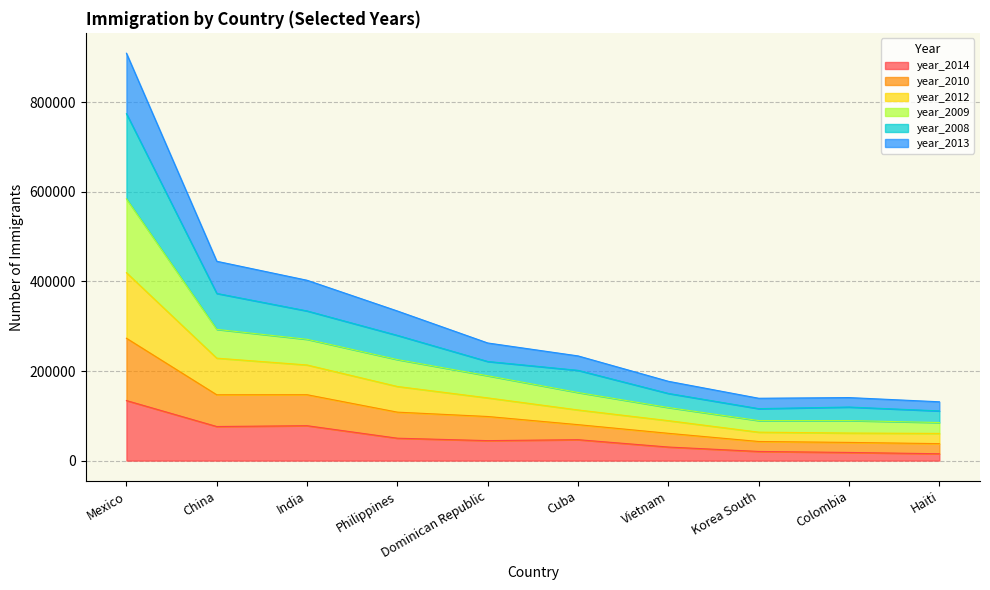

What is the average value of the year_2014 series?

51346